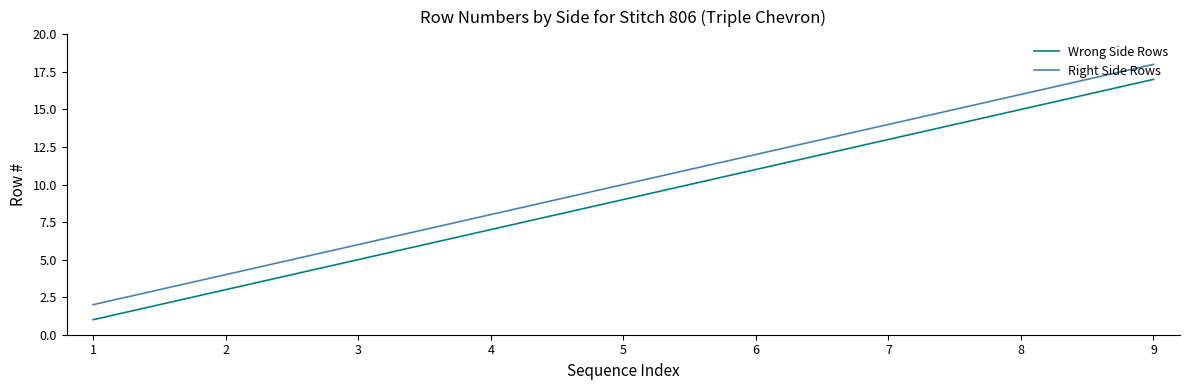

Which series has the largest total across all categories?

Right Side Rows